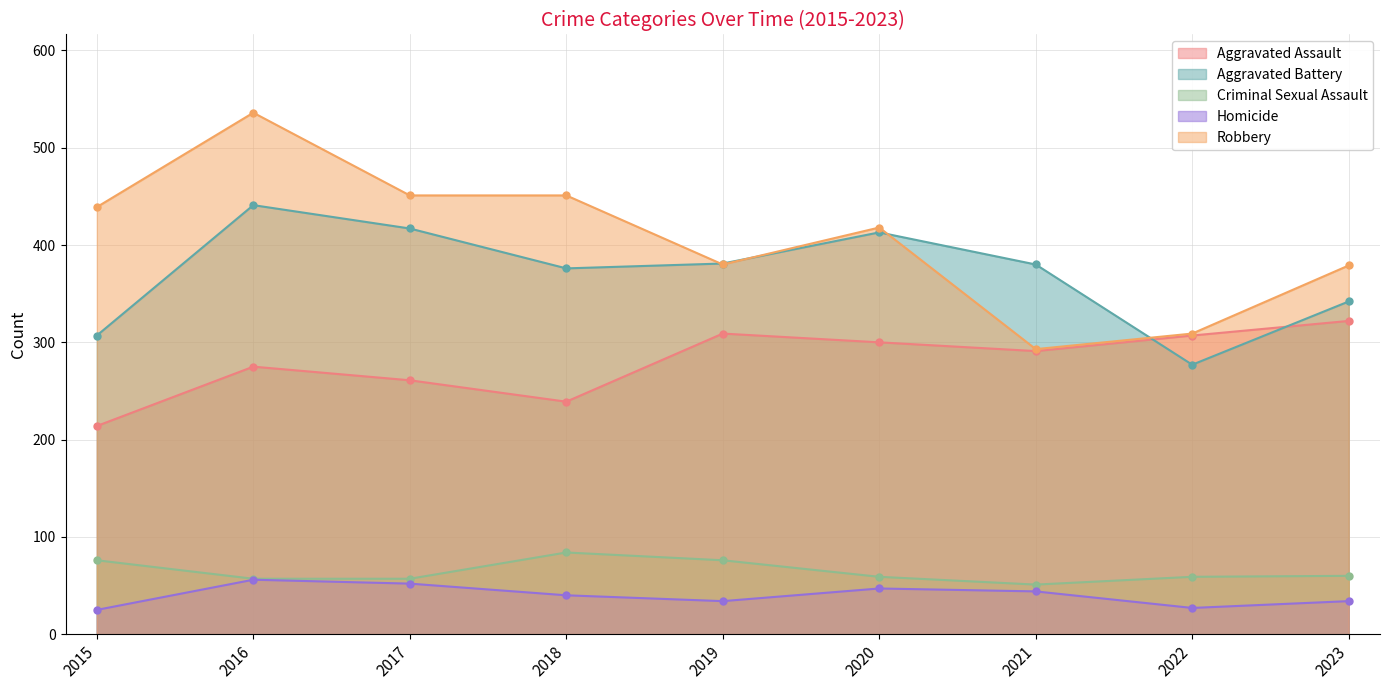

At which label is Aggravated Battery closest to 359?

2018